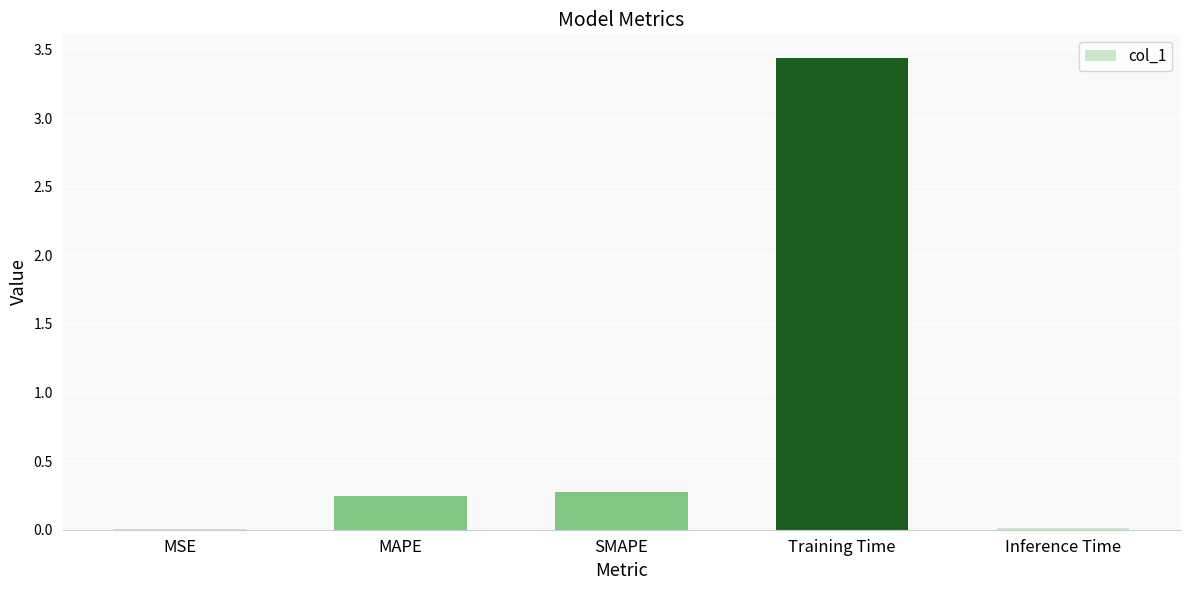

What is the sum of the values at Inference Time and Training Time?

3.5